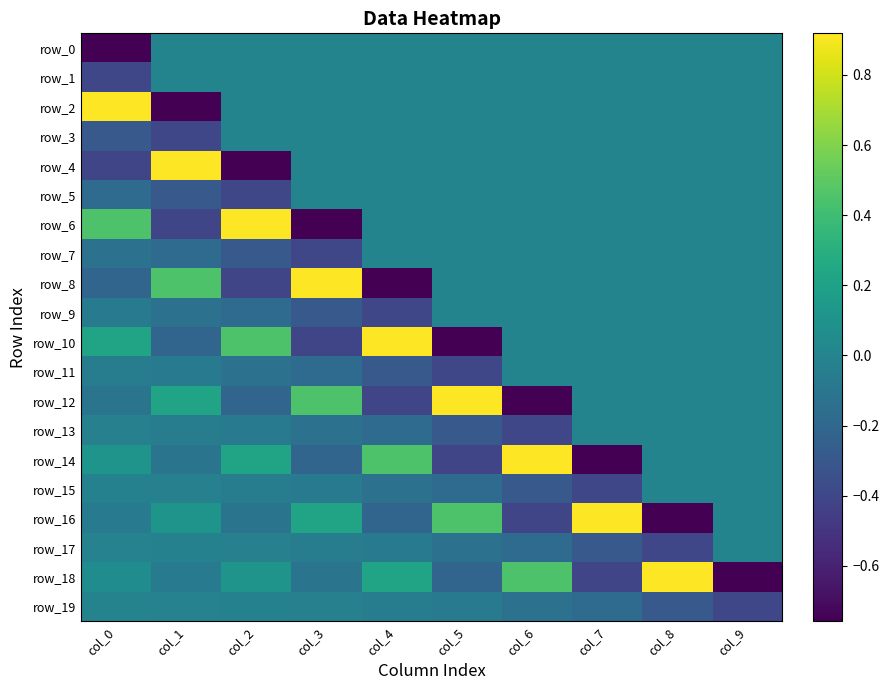

Reading left to right, transcribe all the data shown in this chart.

row_0: col_0=-0.8	col_1=0.0	col_2=0.0	col_3=0.0	col_4=0.0	col_5=0.0	col_6=0.0	col_7=0.0	col_8=0.0	col_9=0.0
row_1: col_0=-0.4	col_1=0.0	col_2=0.0	col_3=0.0	col_4=0.0	col_5=0.0	col_6=0.0	col_7=0.0	col_8=0.0	col_9=0.0
row_2: col_0=0.9	col_1=-0.8	col_2=0.0	col_3=0.0	col_4=0.0	col_5=0.0	col_6=0.0	col_7=0.0	col_8=0.0	col_9=0.0
row_3: col_0=-0.3	col_1=-0.4	col_2=0.0	col_3=0.0	col_4=0.0	col_5=0.0	col_6=0.0	col_7=0.0	col_8=0.0	col_9=0.0
row_4: col_0=-0.4	col_1=0.9	col_2=-0.8	col_3=0.0	col_4=0.0	col_5=0.0	col_6=0.0	col_7=0.0	col_8=0.0	col_9=0.0
row_5: col_0=-0.2	col_1=-0.3	col_2=-0.4	col_3=0.0	col_4=0.0	col_5=0.0	col_6=0.0	col_7=0.0	col_8=0.0	col_9=0.0
row_6: col_0=0.5	col_1=-0.4	col_2=0.9	col_3=-0.8	col_4=0.0	col_5=0.0	col_6=0.0	col_7=0.0	col_8=0.0	col_9=0.0
row_7: col_0=-0.1	col_1=-0.2	col_2=-0.3	col_3=-0.4	col_4=0.0	col_5=0.0	col_6=0.0	col_7=0.0	col_8=0.0	col_9=0.0
row_8: col_0=-0.2	col_1=0.5	col_2=-0.4	col_3=0.9	col_4=-0.8	col_5=0.0	col_6=0.0	col_7=0.0	col_8=0.0	col_9=0.0
row_9: col_0=-0.1	col_1=-0.1	col_2=-0.2	col_3=-0.3	col_4=-0.4	col_5=0.0	col_6=0.0	col_7=0.0	col_8=0.0	col_9=0.0
row_10: col_0=0.2	col_1=-0.2	col_2=0.5	col_3=-0.4	col_4=0.9	col_5=-0.8	col_6=0.0	col_7=0.0	col_8=0.0	col_9=0.0
row_11: col_0=-0.1	col_1=-0.1	col_2=-0.1	col_3=-0.2	col_4=-0.3	col_5=-0.4	col_6=0.0	col_7=0.0	col_8=0.0	col_9=0.0
row_12: col_0=-0.1	col_1=0.2	col_2=-0.2	col_3=0.5	col_4=-0.4	col_5=0.9	col_6=-0.8	col_7=0.0	col_8=0.0	col_9=0.0
row_13: col_0=-0.0	col_1=-0.1	col_2=-0.1	col_3=-0.1	col_4=-0.2	col_5=-0.3	col_6=-0.4	col_7=0.0	col_8=0.0	col_9=0.0
row_14: col_0=0.1	col_1=-0.1	col_2=0.2	col_3=-0.2	col_4=0.5	col_5=-0.4	col_6=0.9	col_7=-0.8	col_8=0.0	col_9=0.0
row_15: col_0=-0.0	col_1=-0.0	col_2=-0.1	col_3=-0.1	col_4=-0.1	col_5=-0.2	col_6=-0.3	col_7=-0.4	col_8=0.0	col_9=0.0
row_16: col_0=-0.1	col_1=0.1	col_2=-0.1	col_3=0.2	col_4=-0.2	col_5=0.5	col_6=-0.4	col_7=0.9	col_8=-0.8	col_9=0.0
row_17: col_0=-0.0	col_1=-0.0	col_2=-0.0	col_3=-0.1	col_4=-0.1	col_5=-0.1	col_6=-0.2	col_7=-0.3	col_8=-0.4	col_9=0.0
row_18: col_0=0.1	col_1=-0.1	col_2=0.1	col_3=-0.1	col_4=0.2	col_5=-0.2	col_6=0.5	col_7=-0.4	col_8=0.9	col_9=-0.8
row_19: col_0=-0.0	col_1=-0.0	col_2=-0.0	col_3=-0.0	col_4=-0.1	col_5=-0.1	col_6=-0.1	col_7=-0.2	col_8=-0.3	col_9=-0.4